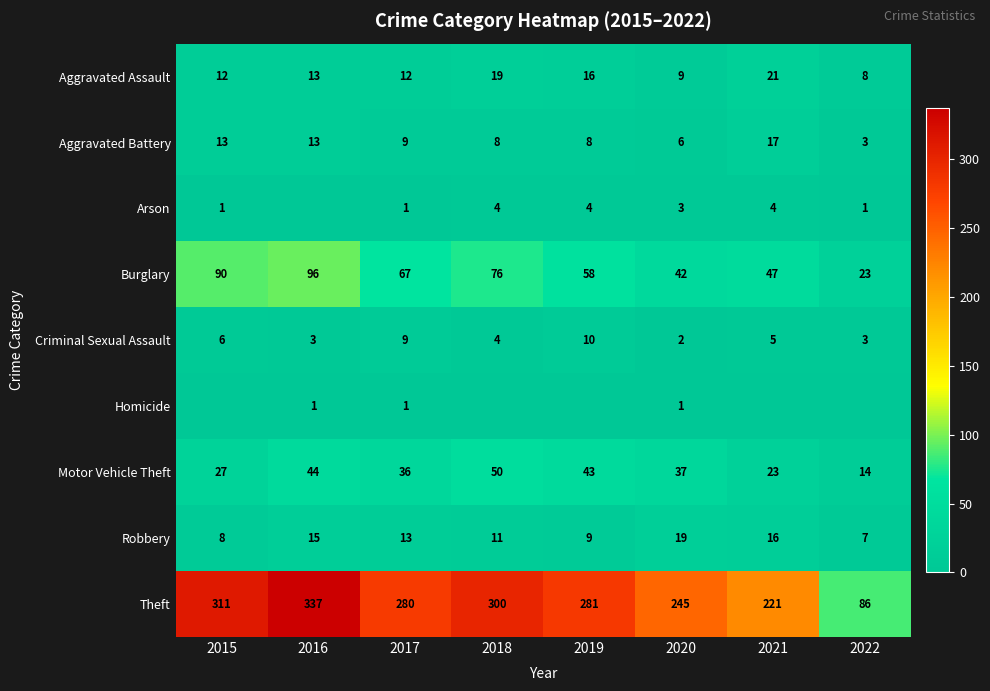

Is it true that Theft equals 280 at 2017?

True